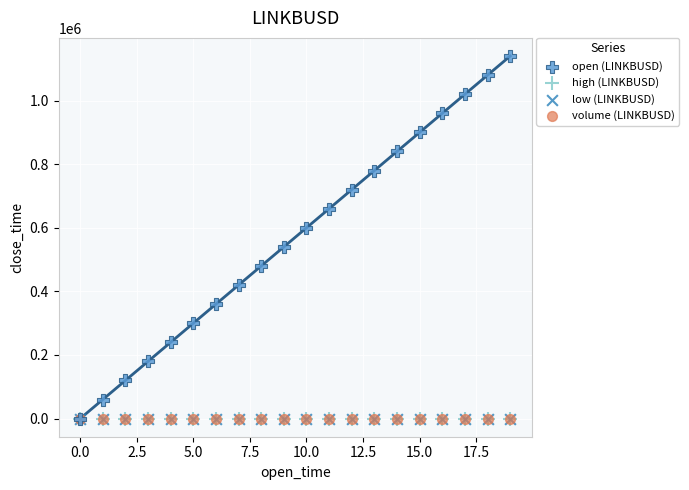

What are all the series names shown in the legend?

open (LINKBUSD), high (LINKBUSD), low (LINKBUSD), volume (LINKBUSD)